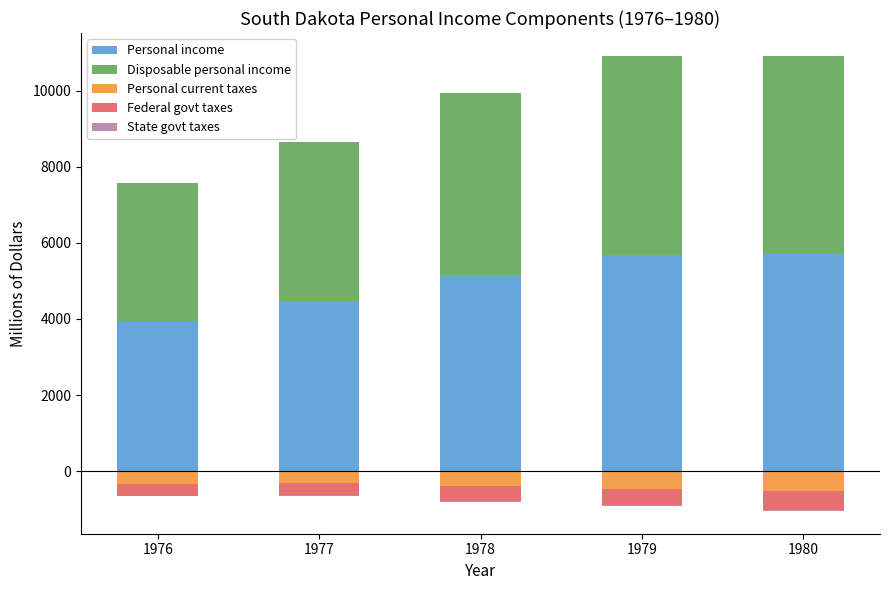

Is the value of Personal current taxes at 1979 greater than the value of Personal income at 1978?

No